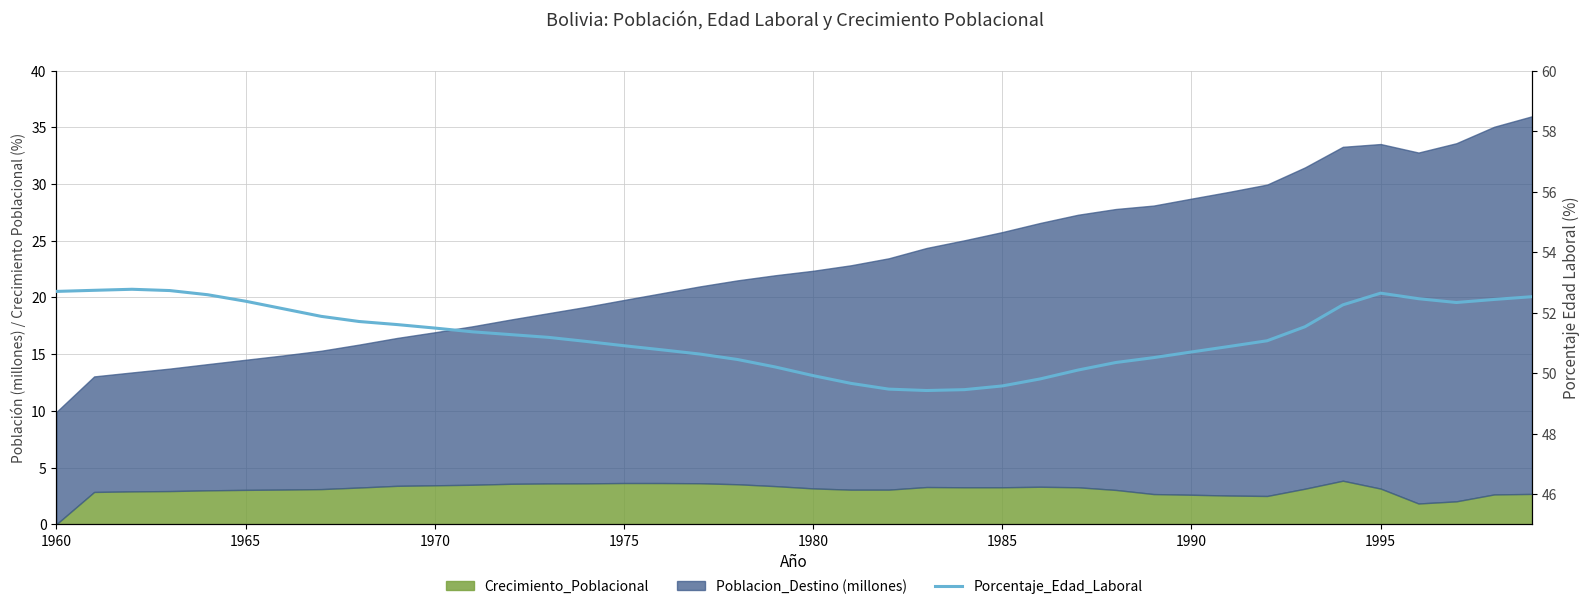

What is the difference between the maximum and minimum values?

3.3